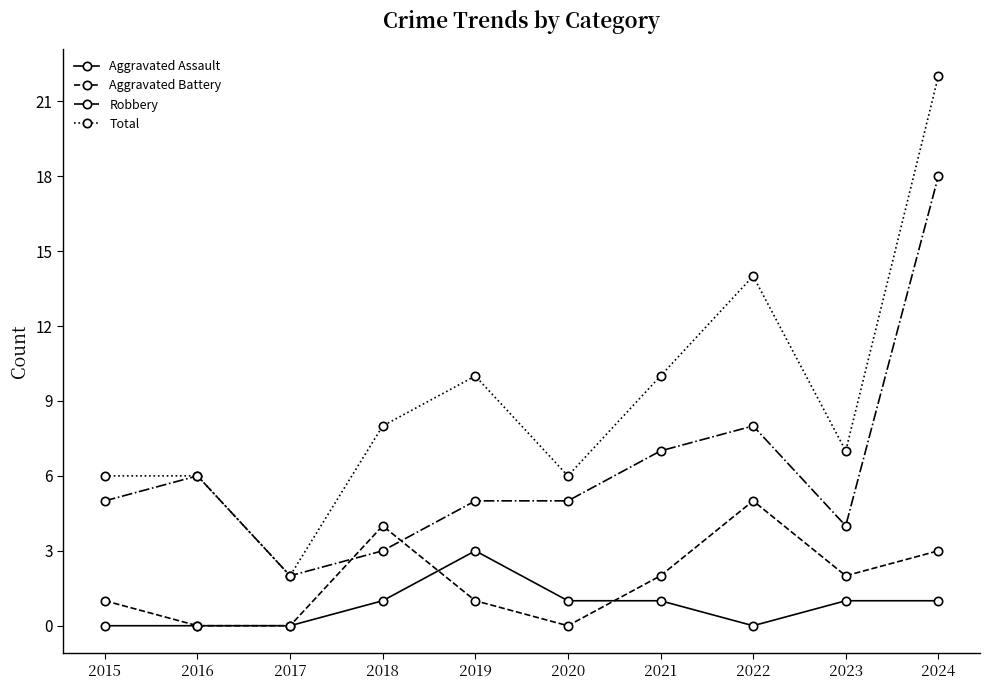

What is the maximum value for Robbery?

18